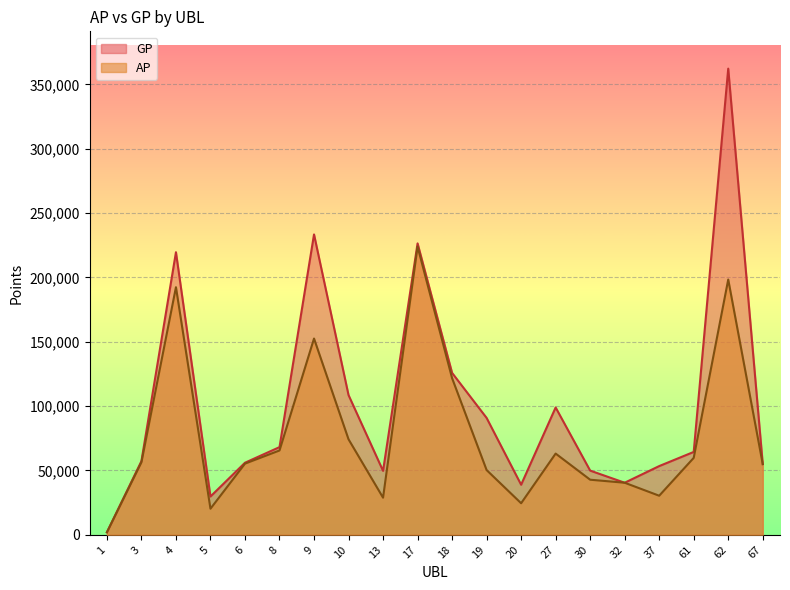

How many lines are shown in the chart?

2